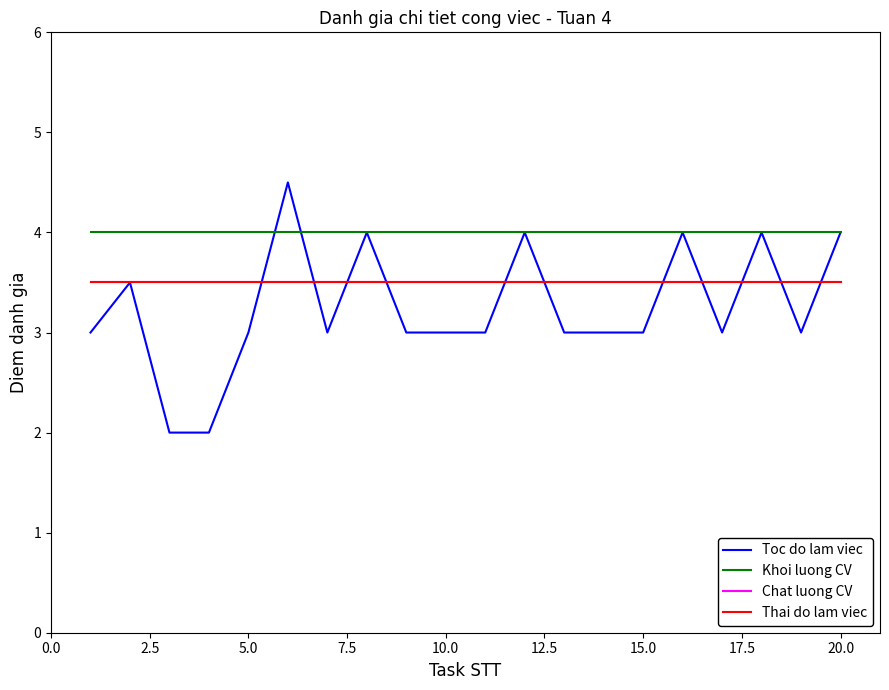

Is this an area chart (filled region under the line)?

No